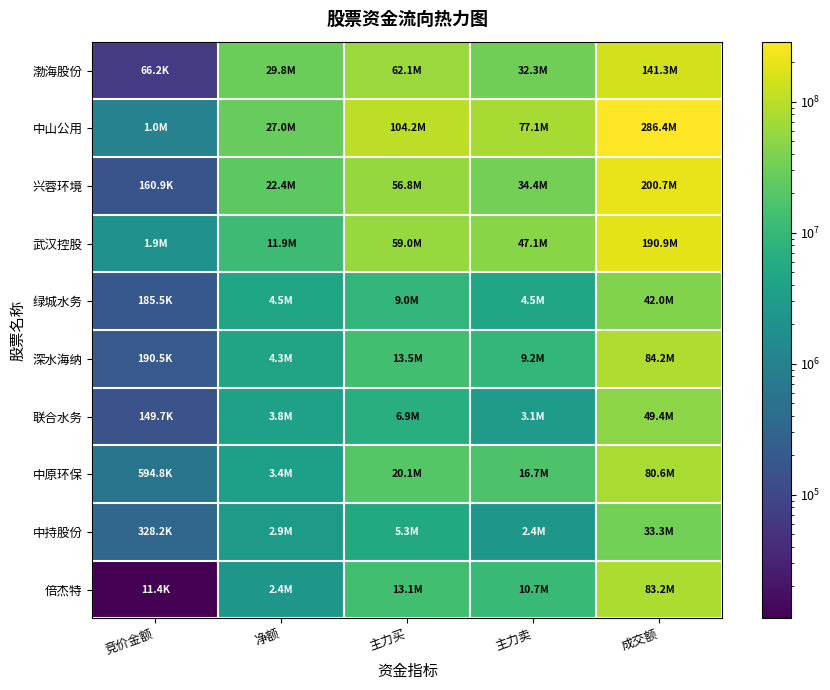

Reading left to right, extract all data points from this chart.

渤海股份: 竞价金额=66240	净额=29798572	主力买=62083881	主力卖=32285309	成交额=141266983
中山公用: 竞价金额=1027485	净额=27018337	主力买=104156728	主力卖=77138391	成交额=286356141
兴蓉环境: 竞价金额=160888	净额=22400753	主力买=56802007	主力卖=34401254	成交额=200688745
武汉控股: 竞价金额=1913112	净额=11873989	主力买=58951466	主力卖=47077477	成交额=190865696
绿城水务: 竞价金额=185496	净额=4490851	主力买=9005817	主力卖=4514966	成交额=41954747
深水海纳: 竞价金额=190515	净额=4310947	主力买=13541496	主力卖=9230549	成交额=84195025
联合水务: 竞价金额=149668	净额=3812509	主力买=6897327	主力卖=3084818	成交额=49354120
中原环保: 竞价金额=594804	净额=3445340	主力买=20140899	主力卖=16695559	成交额=80585041
中持股份: 竞价金额=328185	净额=2881518	主力买=5304212	主力卖=2422694	成交额=33294700
倍杰特: 竞价金额=11375	净额=2385647	主力买=13088516	主力卖=10702869	成交额=83211856